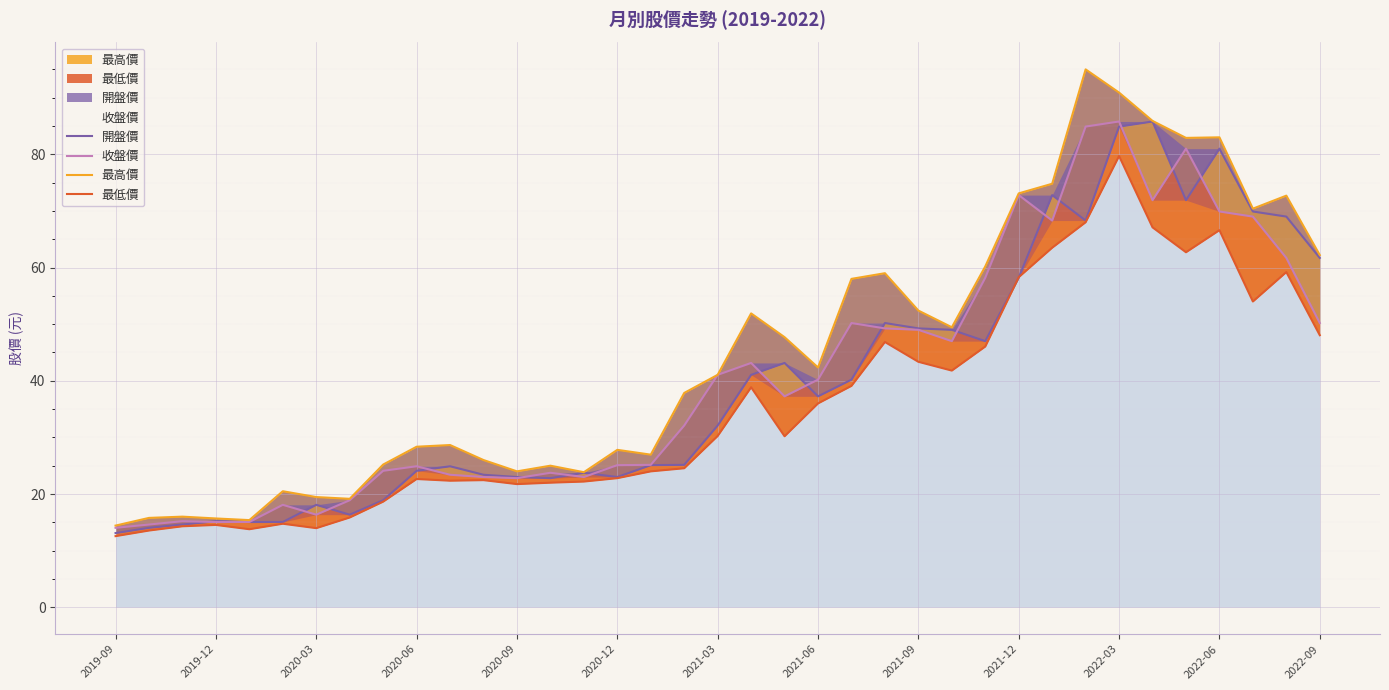

The 最低價 series shows 68.0 at 29. True or false?

True